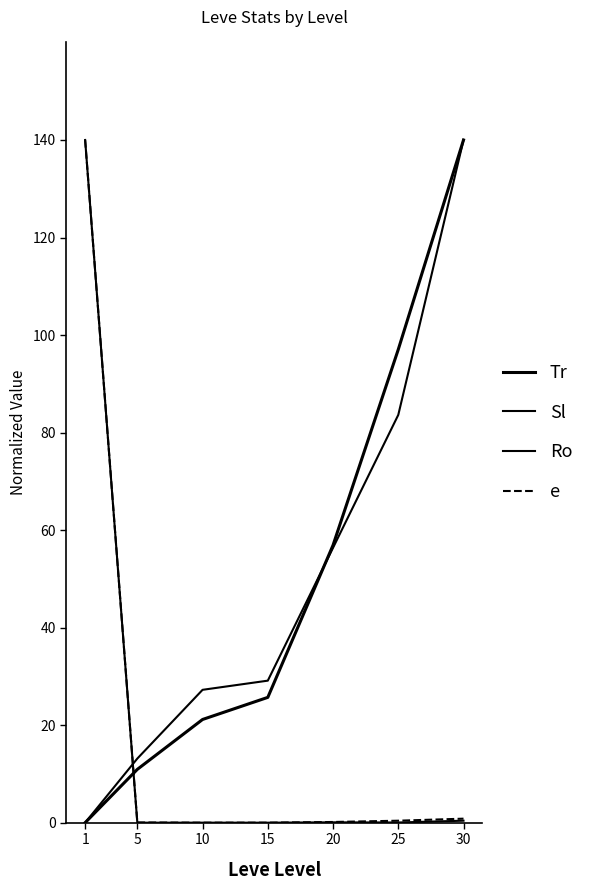

Which series has the largest range (max minus min)?

Tr